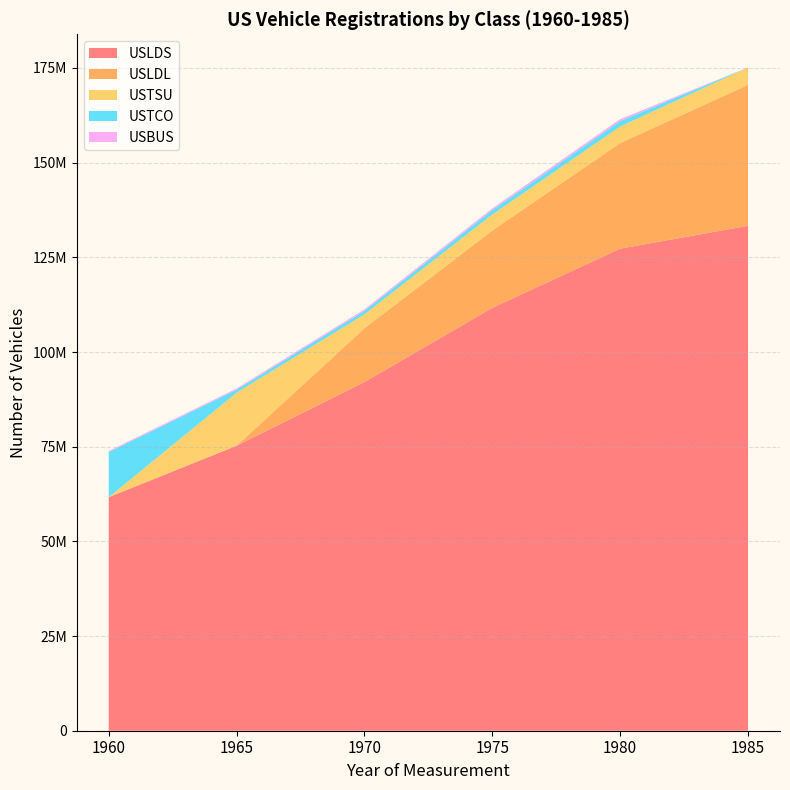

Reading left to right, extract all data points from this chart.

USLDS: 1960=61671390	1965=75257588	1970=92067655	1975=111670004	1980=127294783	1985=133329597
USLDL: 1960=0	1965=0	1970=14210591	1975=20418250	1980=27875934	1985=37213863
USTSU: 1960=0	1965=13999285	1970=3681405	1975=4231622	1980=4373784	1985=4593071
USTCO: 1960=11914249	1965=786510	1970=905082	1975=1130747	1980=1416869	1985=0
USBUS: 1960=272129	1965=314284	1970=377562	1975=462156	1980=528789	1985=0